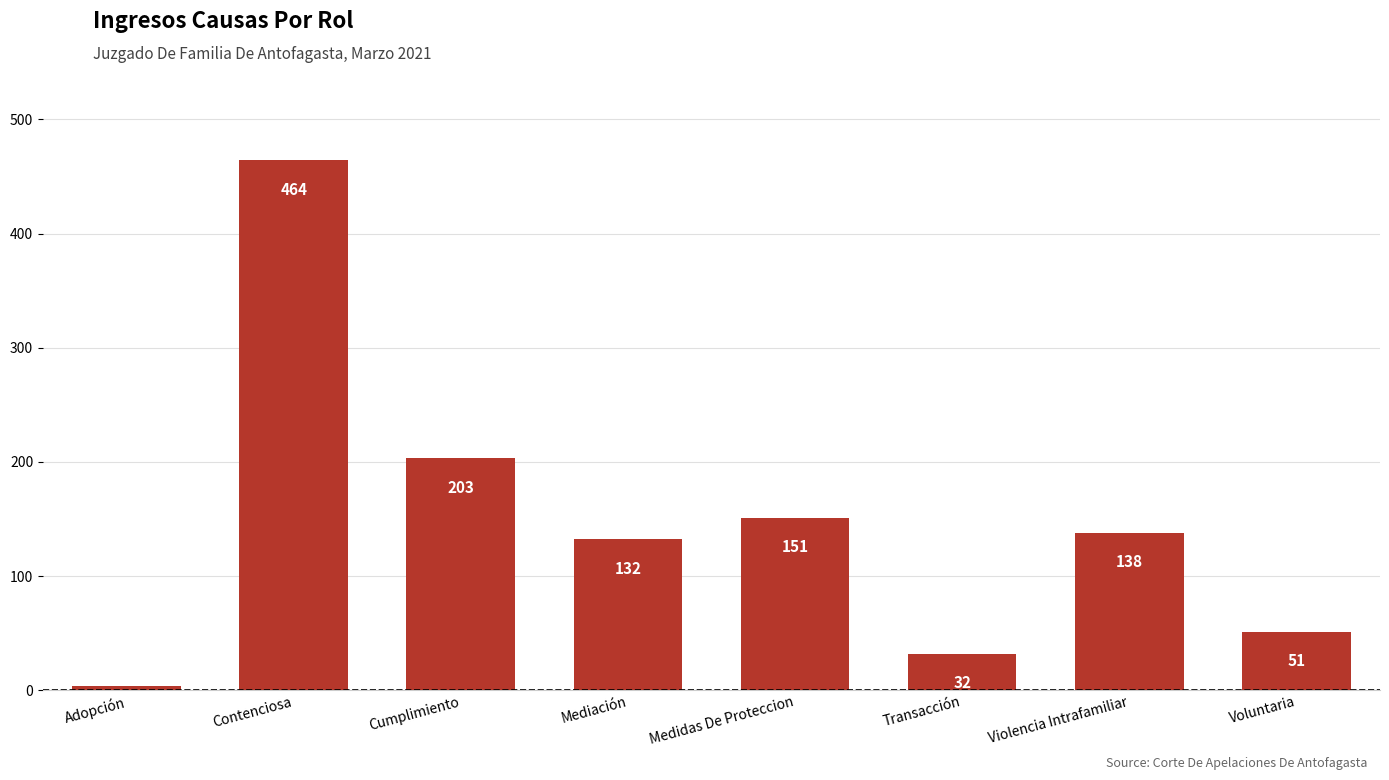

What is the label of the 1st bar from the left?

Adopción